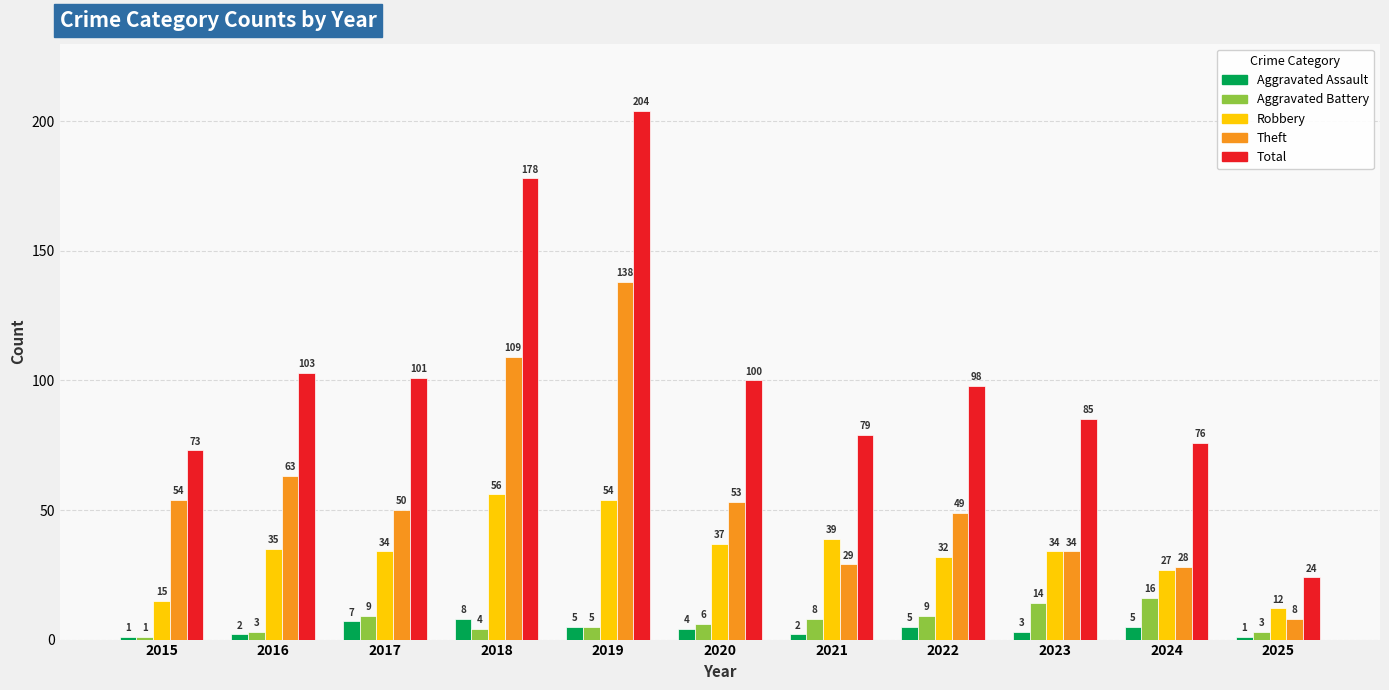

Is it true that Robbery equals 34 at 2017?

True